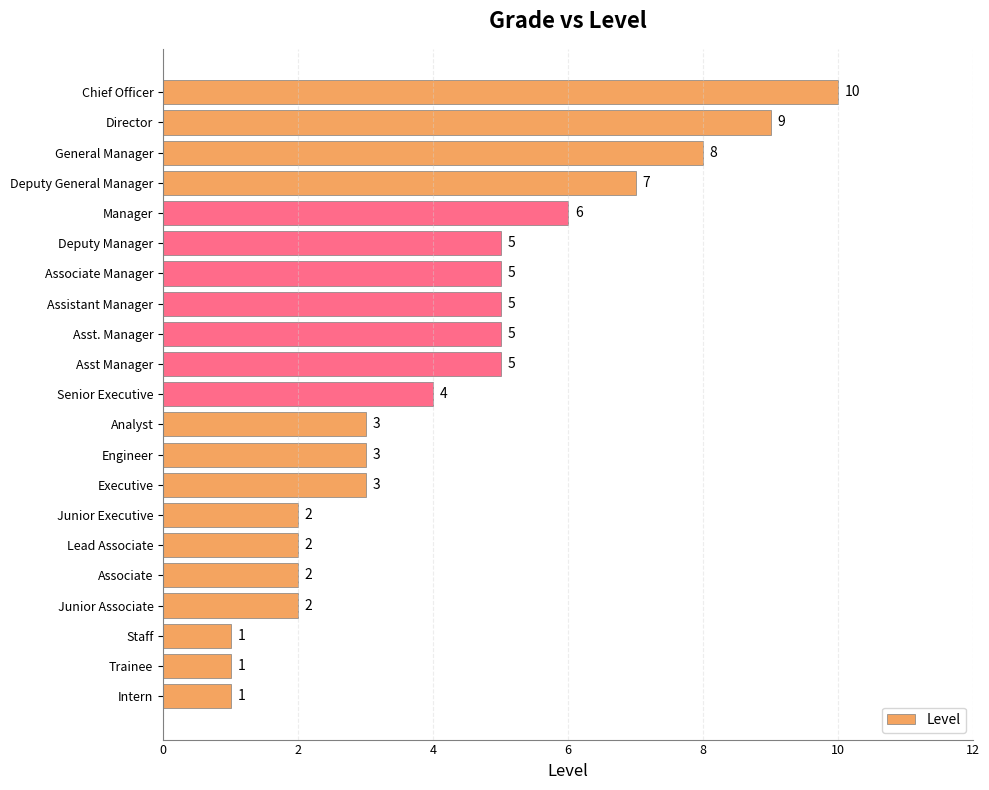

The value at Manager is 3. True or false?

False